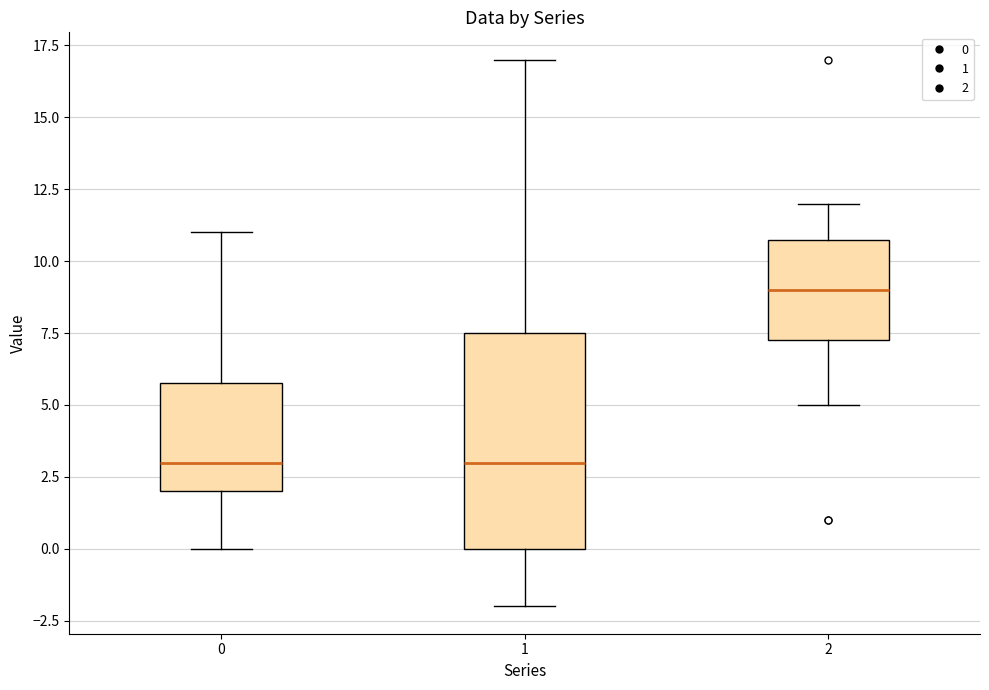

Which box has the highest median line?

2